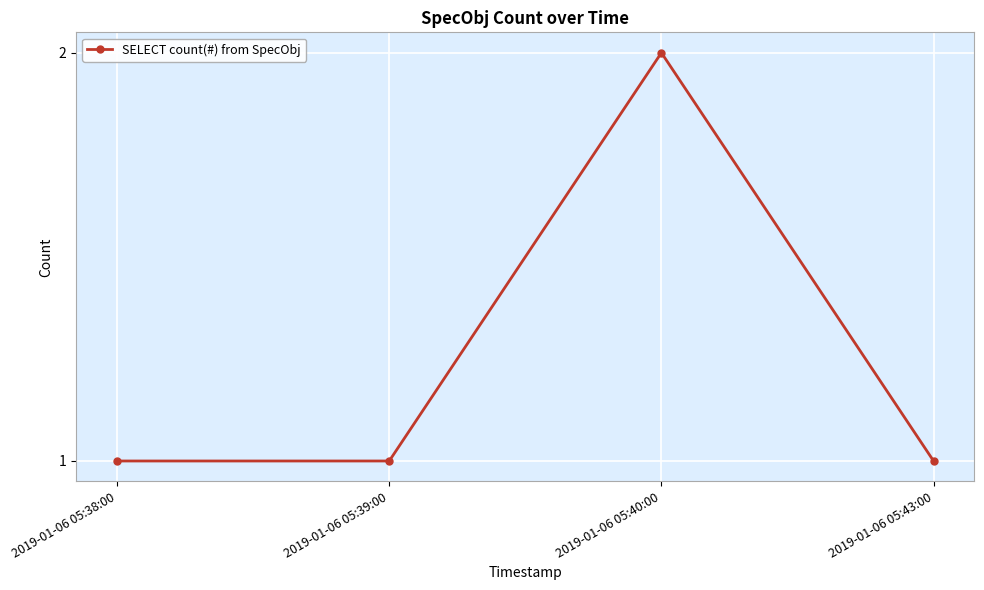

How many interior local peaks (higher than both neighbors) does the data have?

1